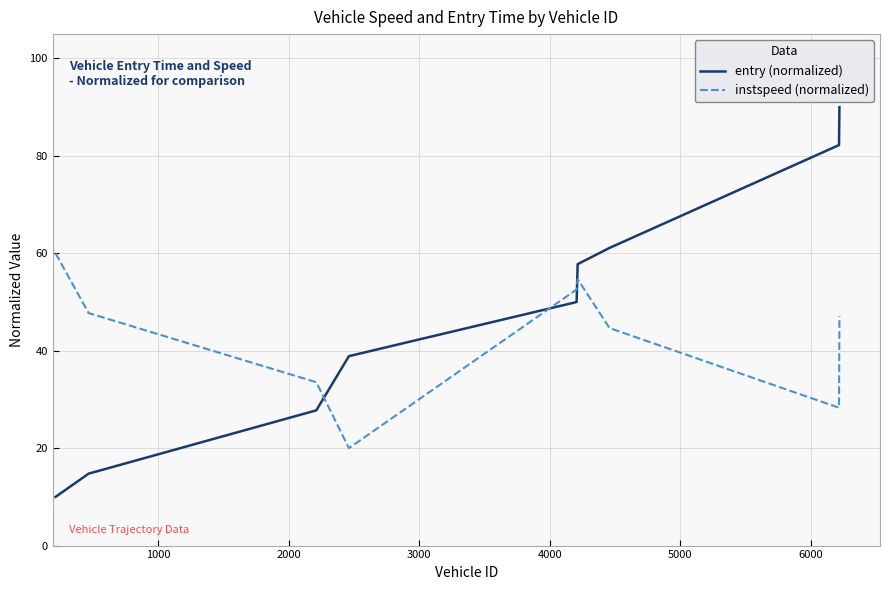

List the series in order of their overall mean, lowest first.

instspeed (normalized), entry (normalized)